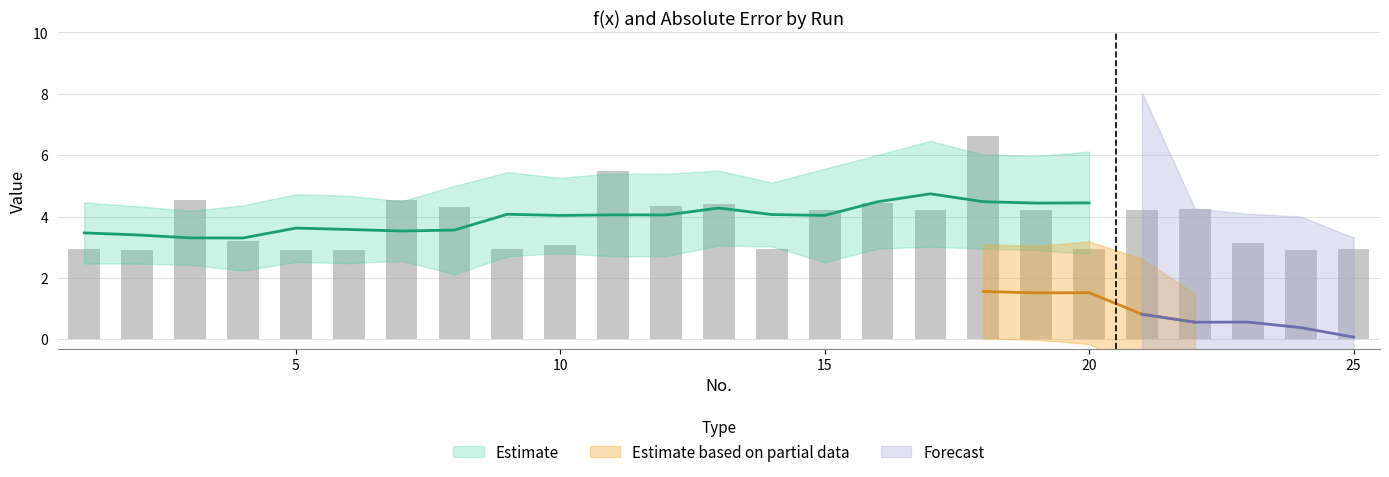

The value at 23 is 3.1. True or false?

True